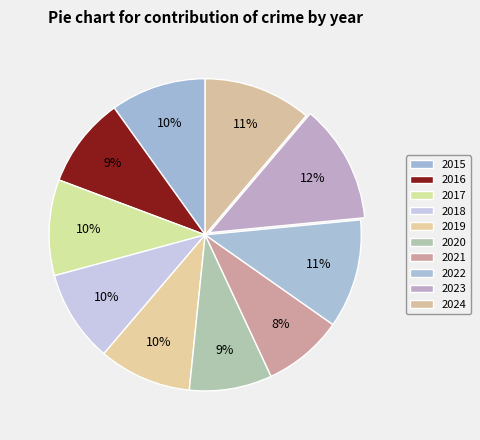

Is it true that 2024 is 11% of the pie?

True